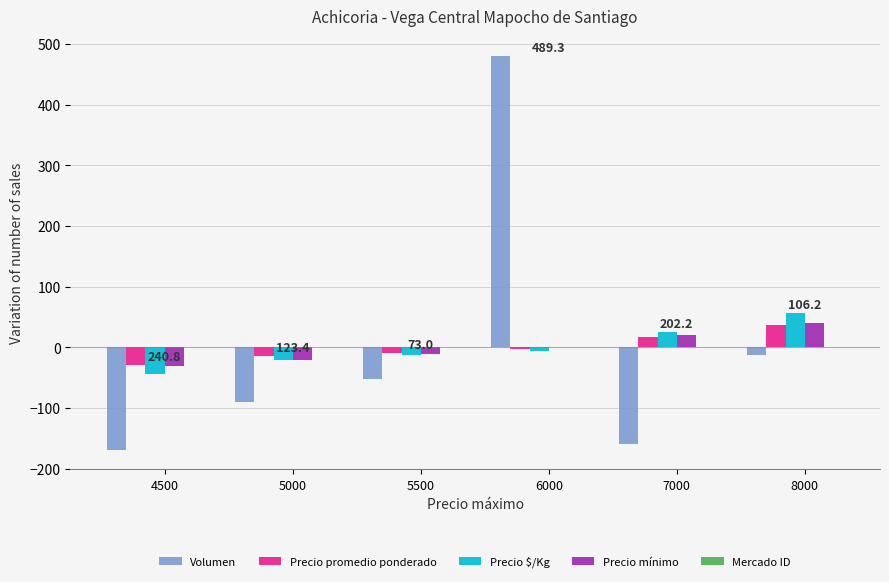

What is the highest value of the Precio mínimo series?

40.0